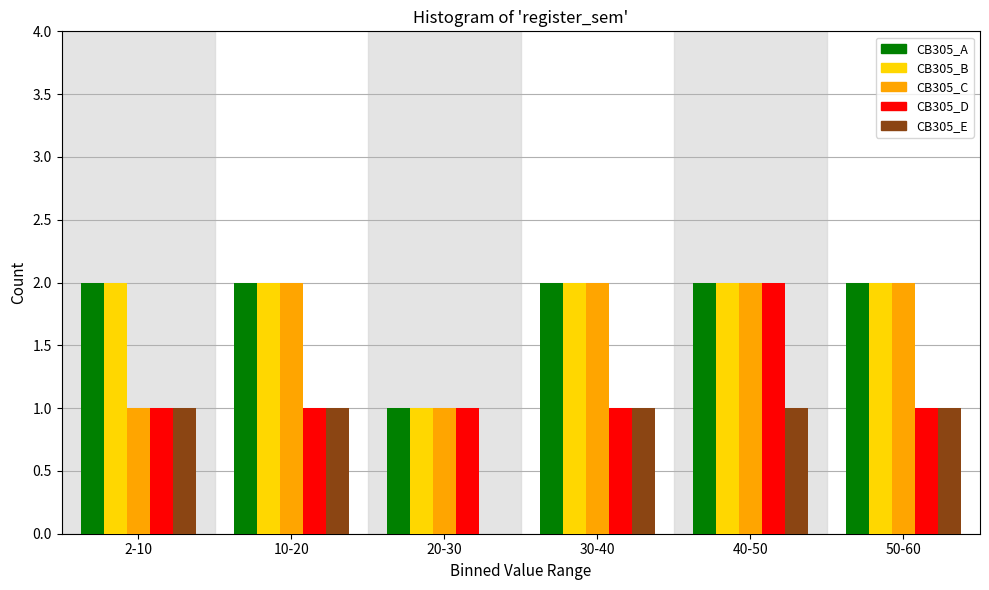

Reading left to right, list all the values displayed in this chart.

CB305_A: 2-10=2	10-20=2	20-30=1	30-40=2	40-50=2	50-60=2
CB305_B: 2-10=2	10-20=2	20-30=1	30-40=2	40-50=2	50-60=2
CB305_C: 2-10=1	10-20=2	20-30=1	30-40=2	40-50=2	50-60=2
CB305_D: 2-10=1	10-20=1	20-30=1	30-40=1	40-50=2	50-60=1
CB305_E: 2-10=1	10-20=1	20-30=0	30-40=1	40-50=1	50-60=1